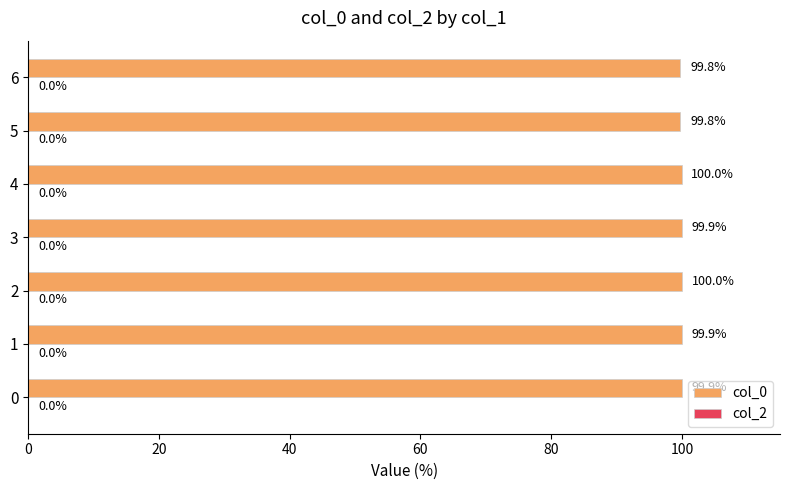

What is the average value?

99.9